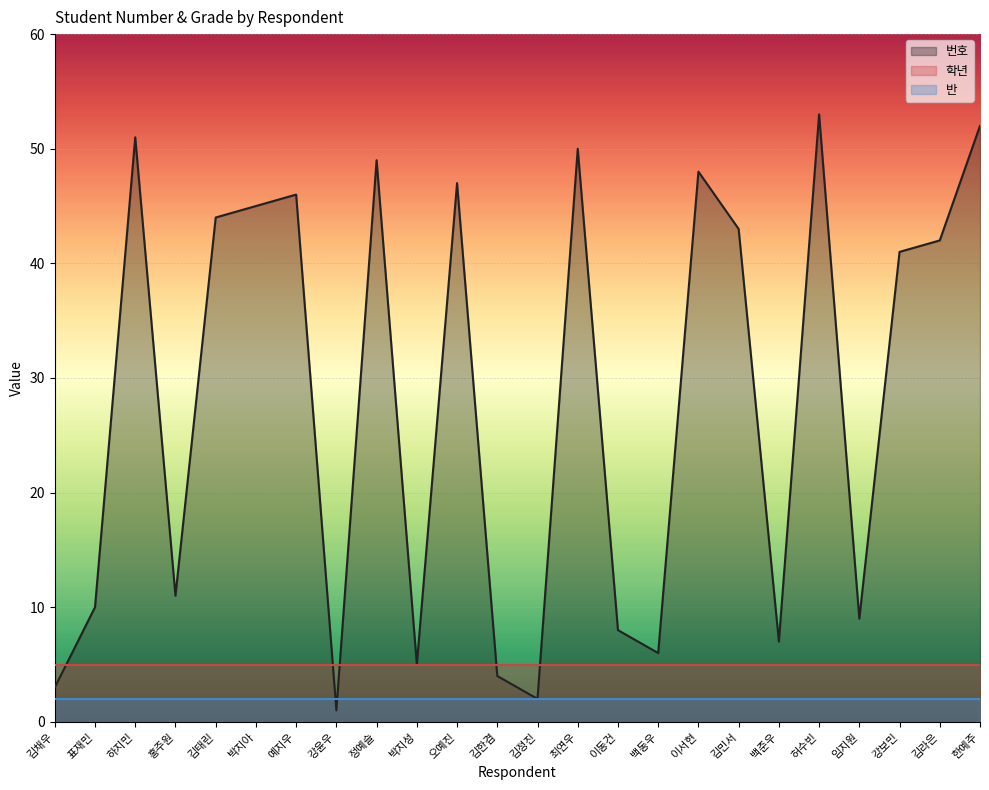

Is it true that 학년 equals 9 at 표재민?

False